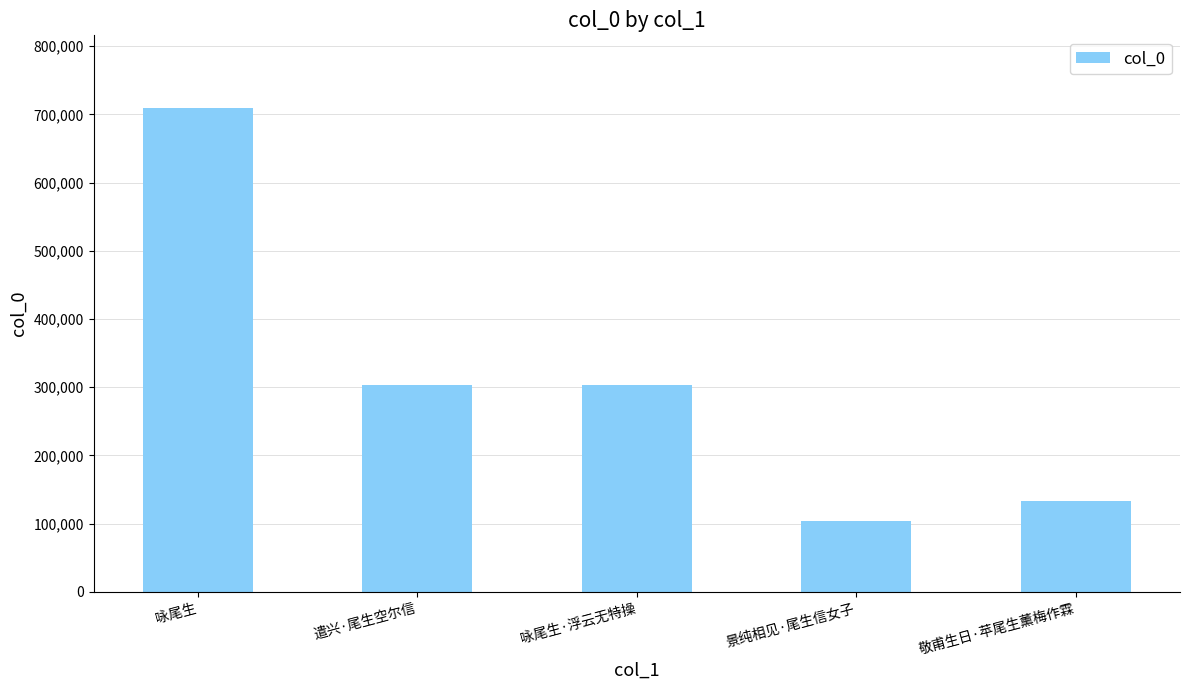

Approximately how many times larger is the value at 咏尾生 compared to 遣兴·尾生空尔信?

2.3